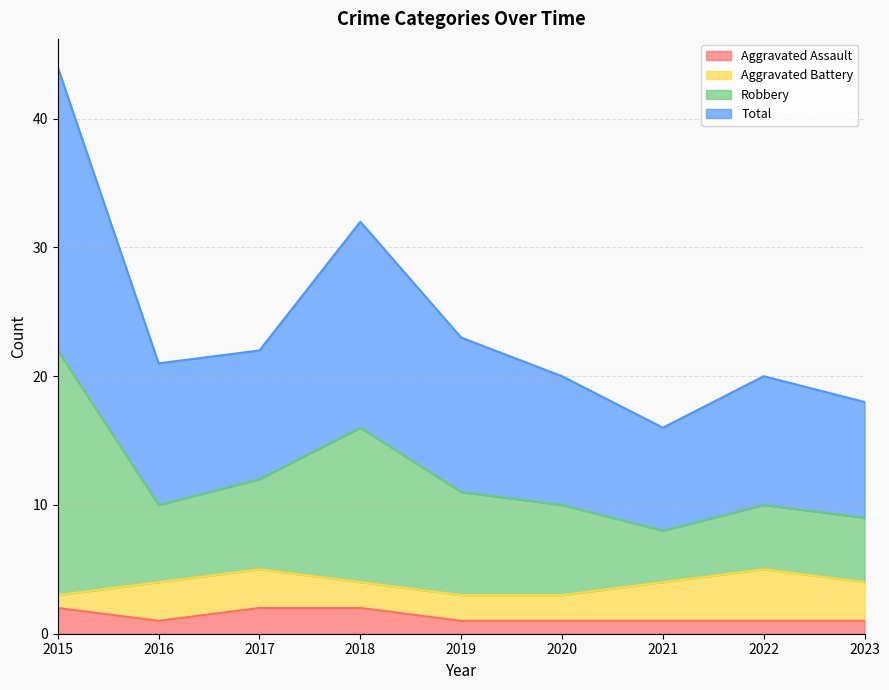

What are all the series names shown in the legend?

Aggravated Assault, Aggravated Battery, Robbery, Total